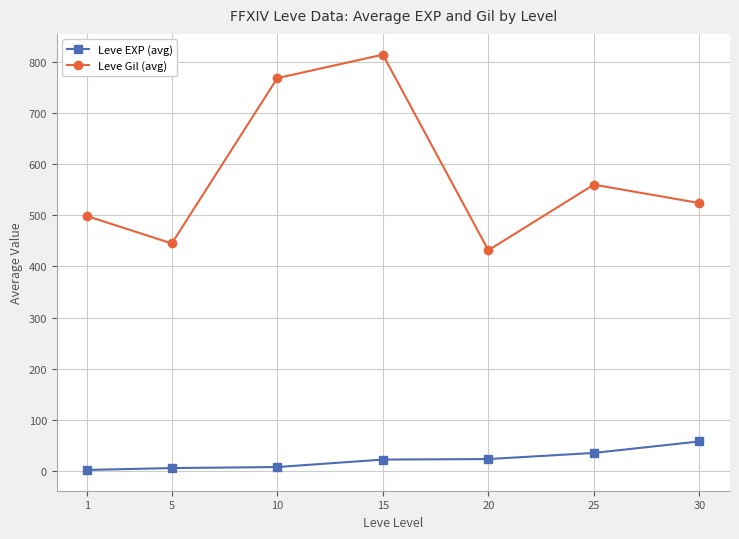

What is the value of the Leve EXP (avg) point at the 4th from the left?

22.3